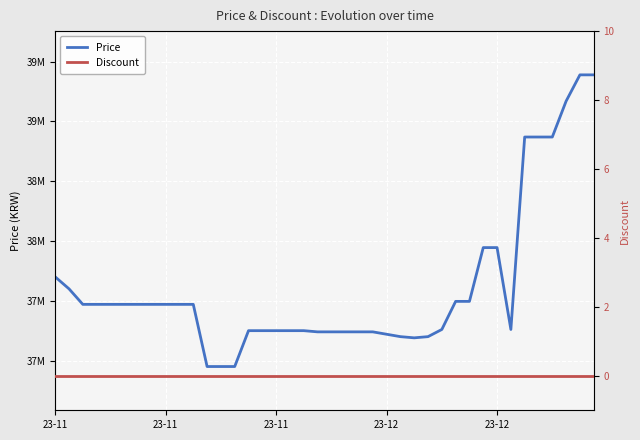

True or false: Price and Discount cross at least once.

False